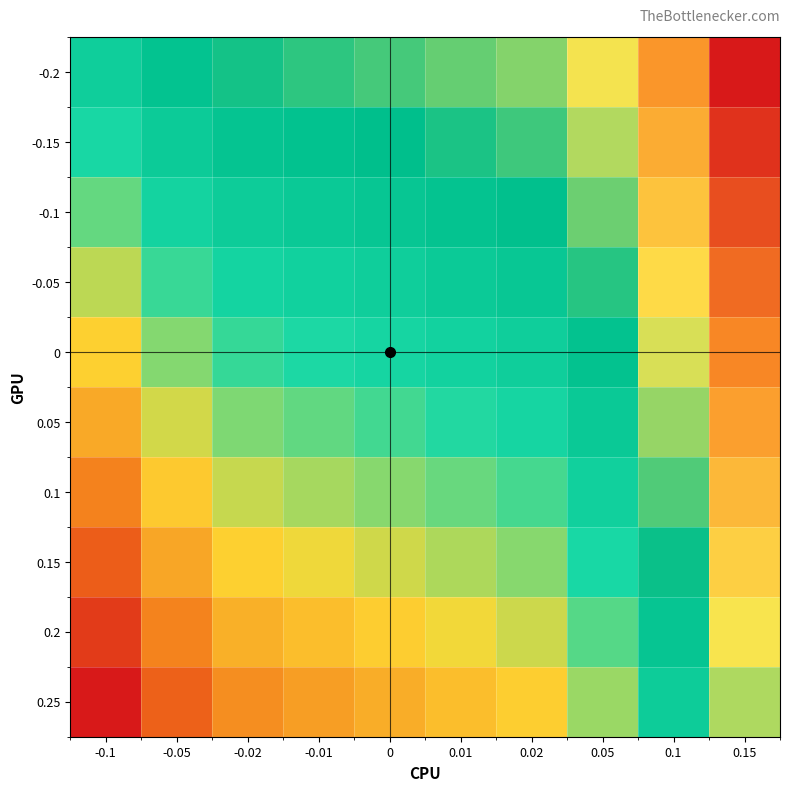

At which category is the sum across all series the highest?

0.15